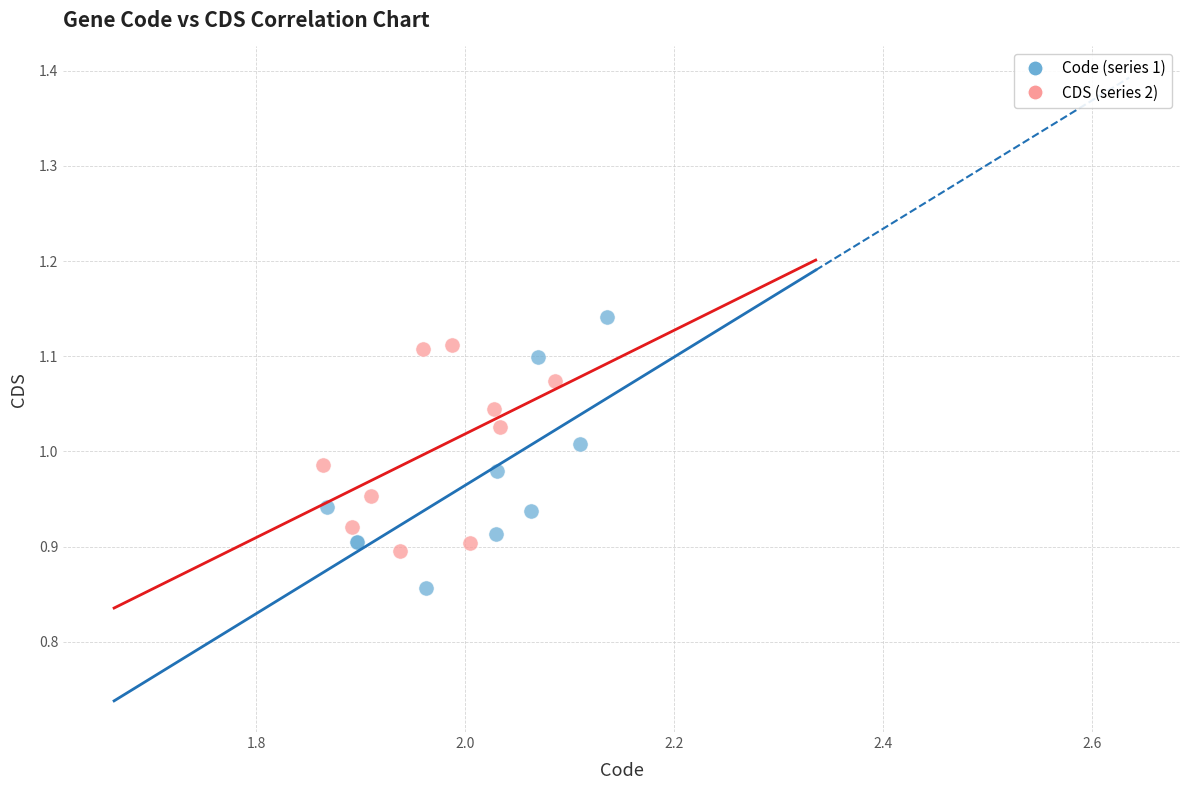

Which series reaches the maximum Y coordinate?

Code (series 1)